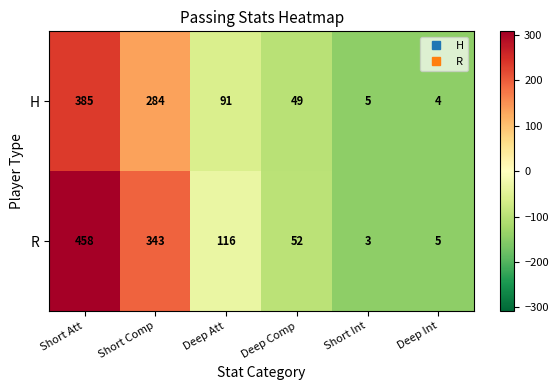

What is the sum of the R values at Short Comp and Short Int?

346